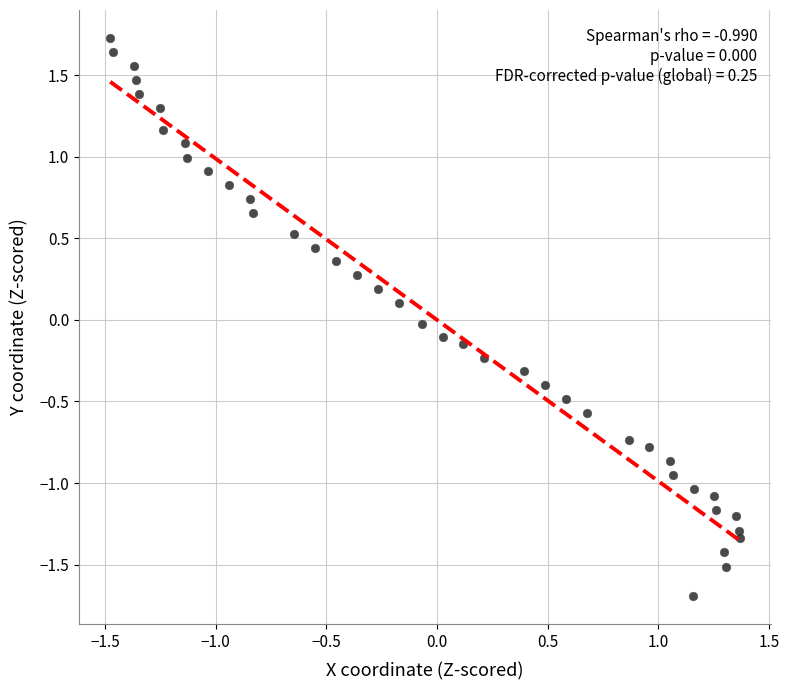

What is the range of Y values (max minus min)?

3.4